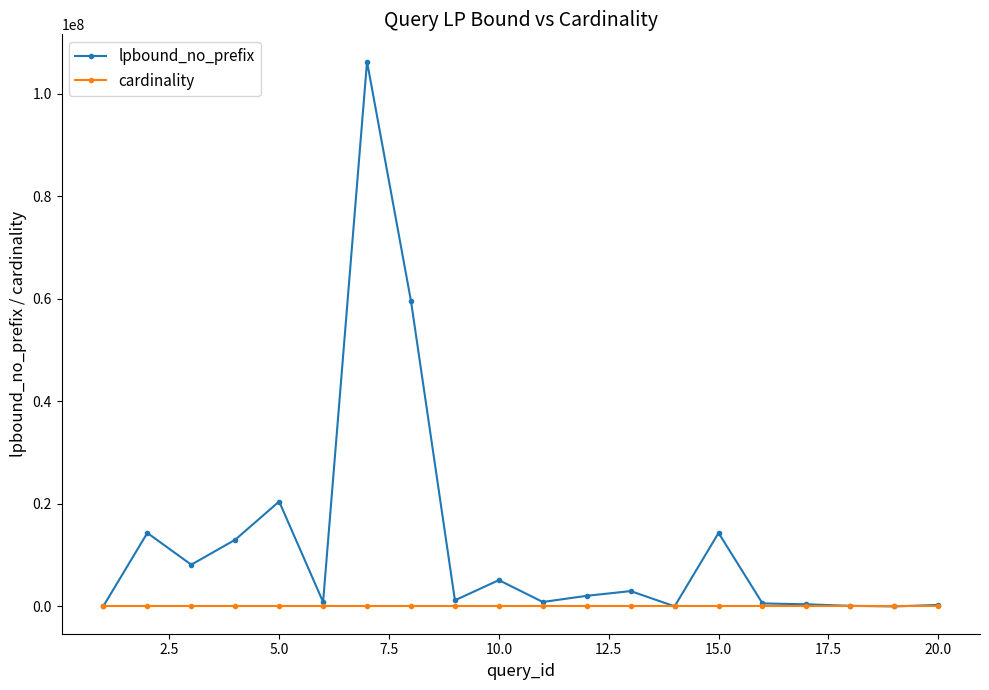

What is the maximum value for lpbound_no_prefix?

106318061.1